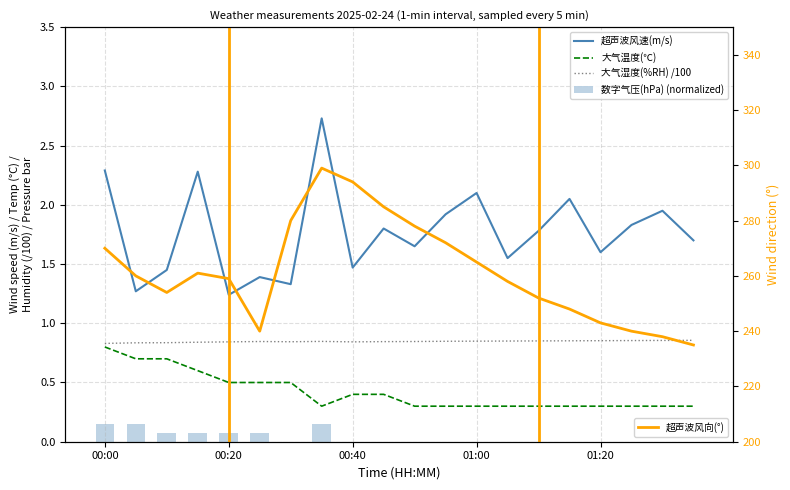

What are all the series names shown in the legend?

超声波风速(m/s), 大气温度(℃), 大气湿度(%RH) /100, 数字气压(hPa) (normalized), 超声波风向(°)